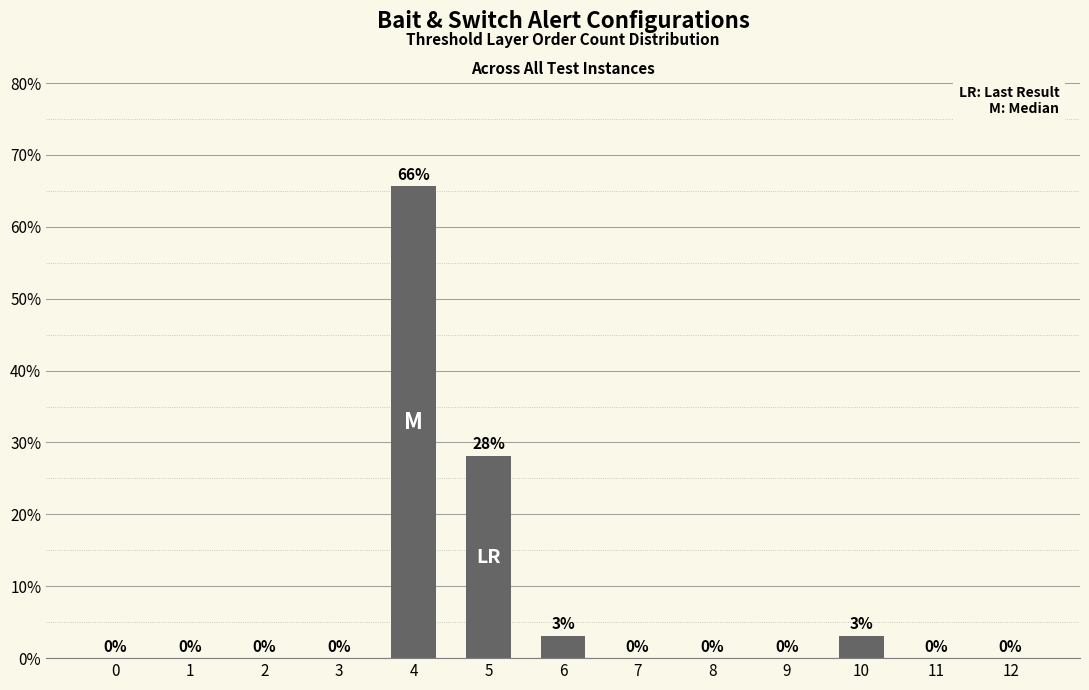

At which label is the value closest to 32?

5